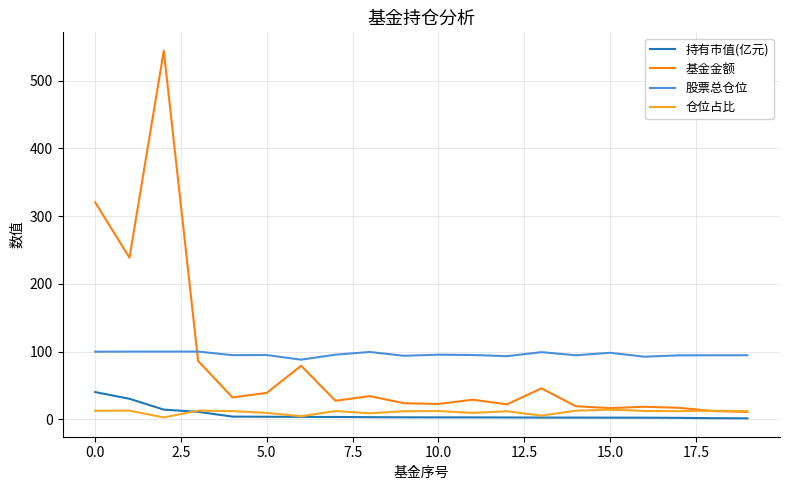

What is the maximum value for 基金金额?

544.3